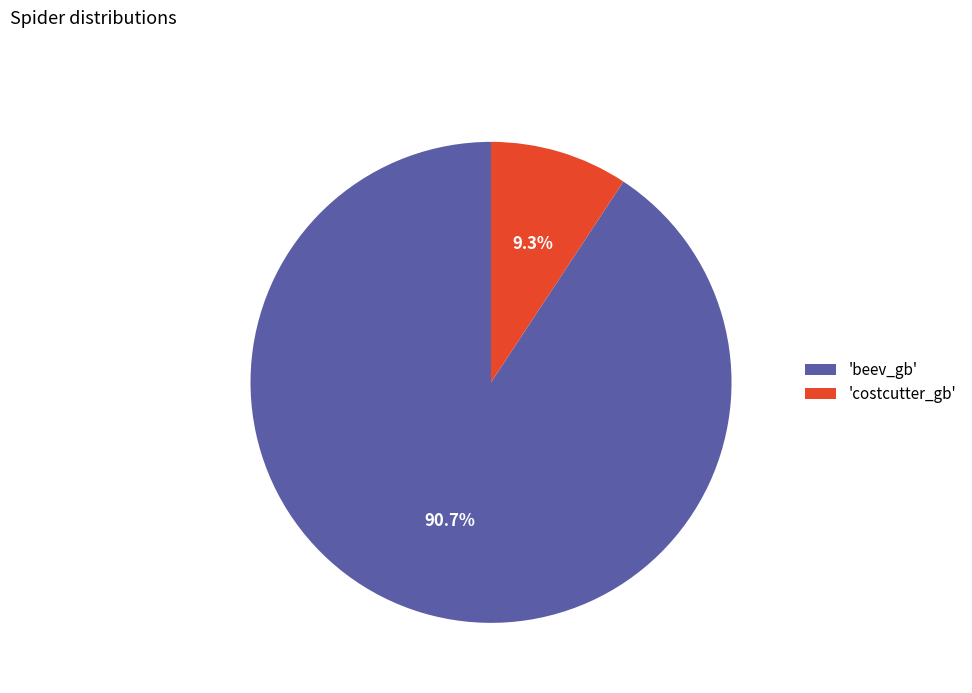

Combined, what portion of the pie is 'costcutter_gb' and 'beev_gb'?

100.0%